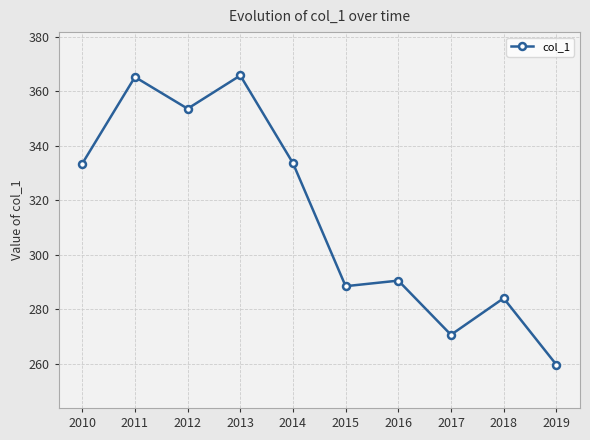

The chart shows a value of 200.8 at 2015. True or false?

False